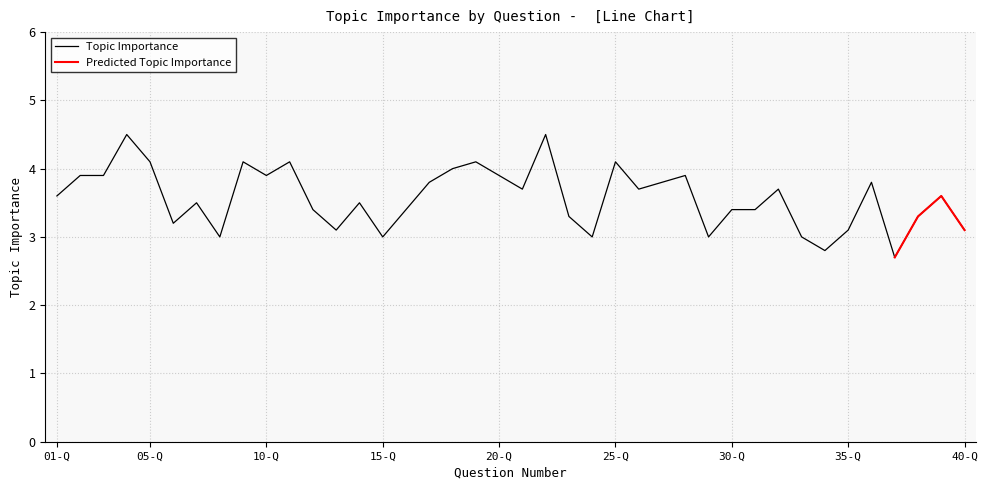

The Topic Importance series shows 5.0 at 15-Q. True or false?

False